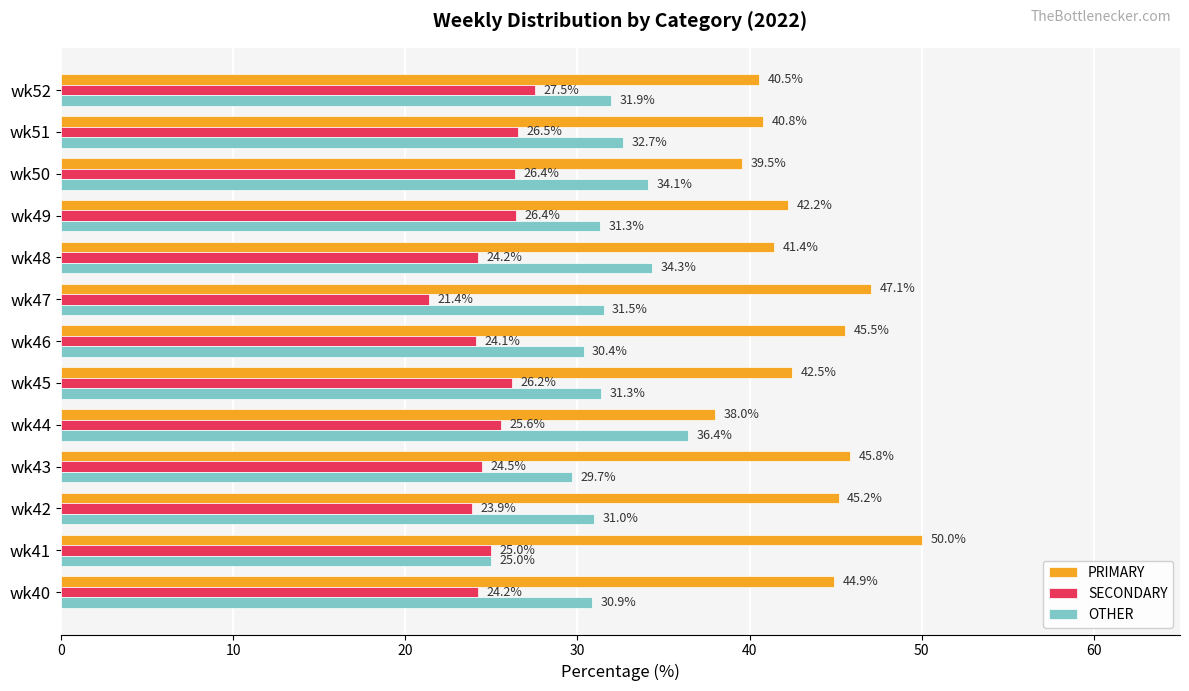

List the series in order of their overall mean, lowest first.

SECONDARY, OTHER, PRIMARY